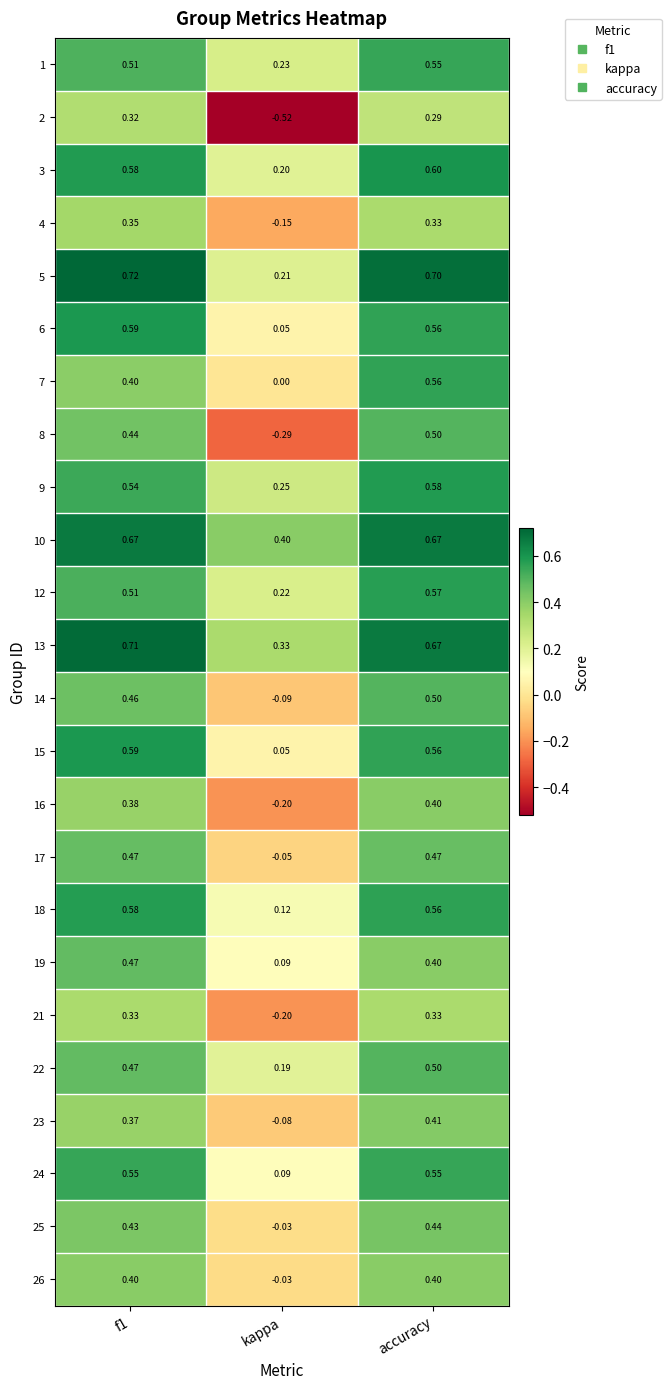

Where is 16 nearest to the value 0?

kappa